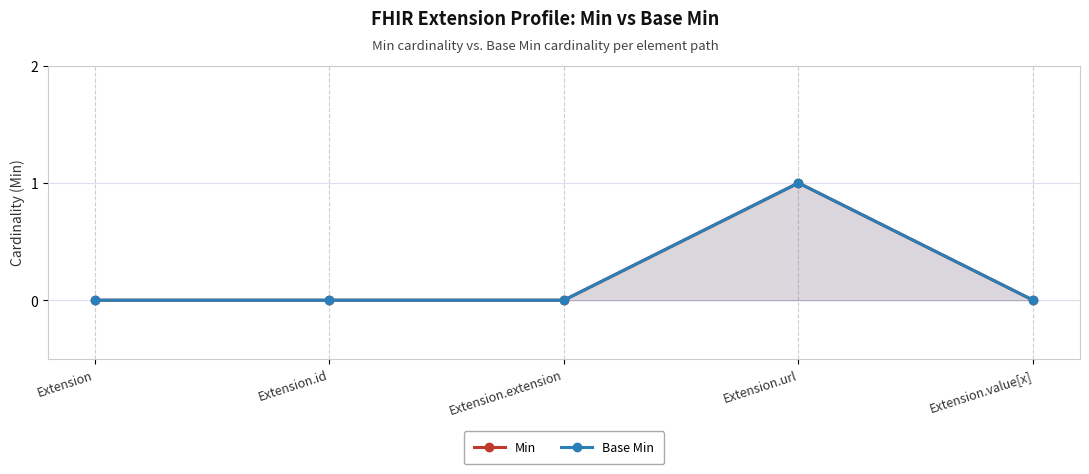

Rank the categories by Min value from highest to lowest.

Extension.url, Extension, Extension.id, Extension.extension, Extension.value[x]